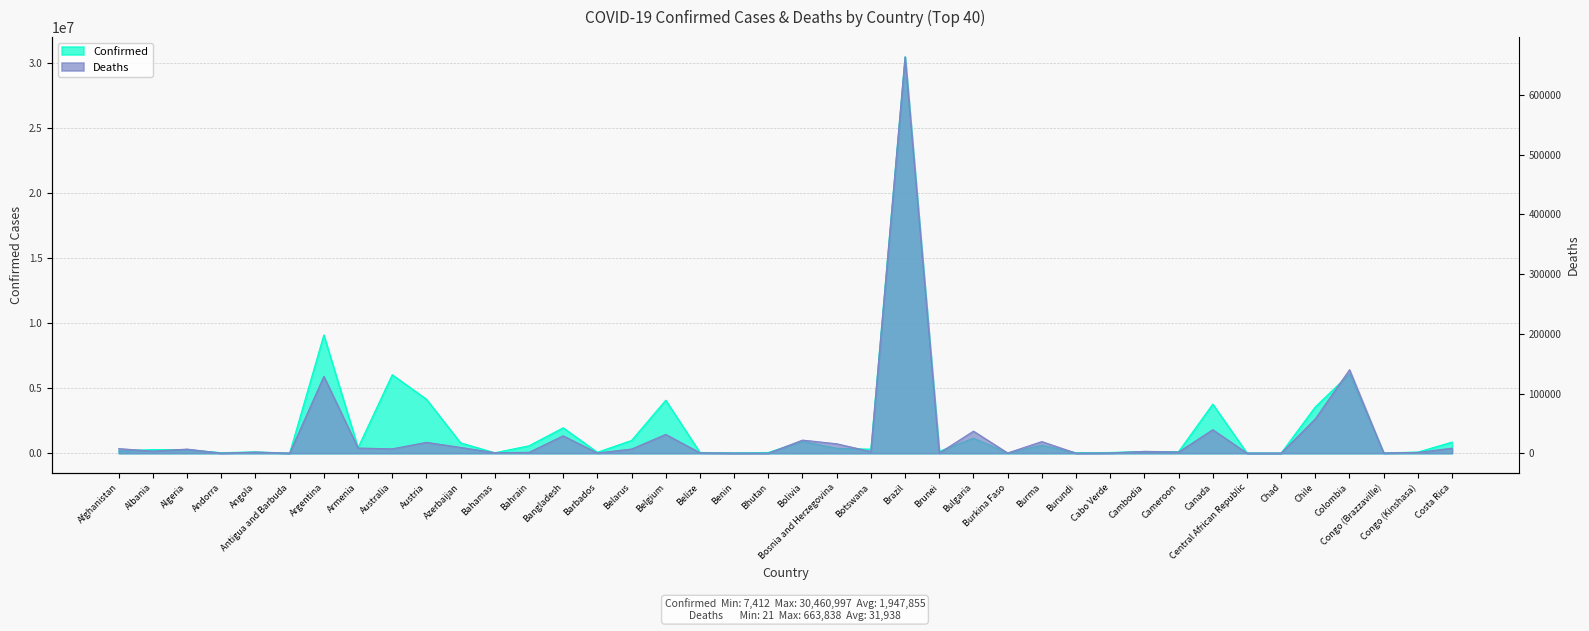

How many lines are shown in the chart?

2